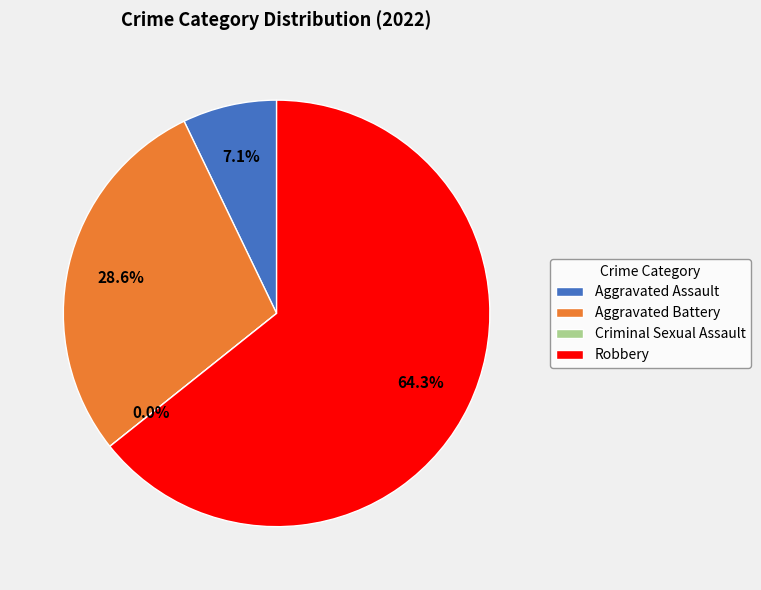

What is the smallest slice in the pie chart?

Criminal Sexual Assault